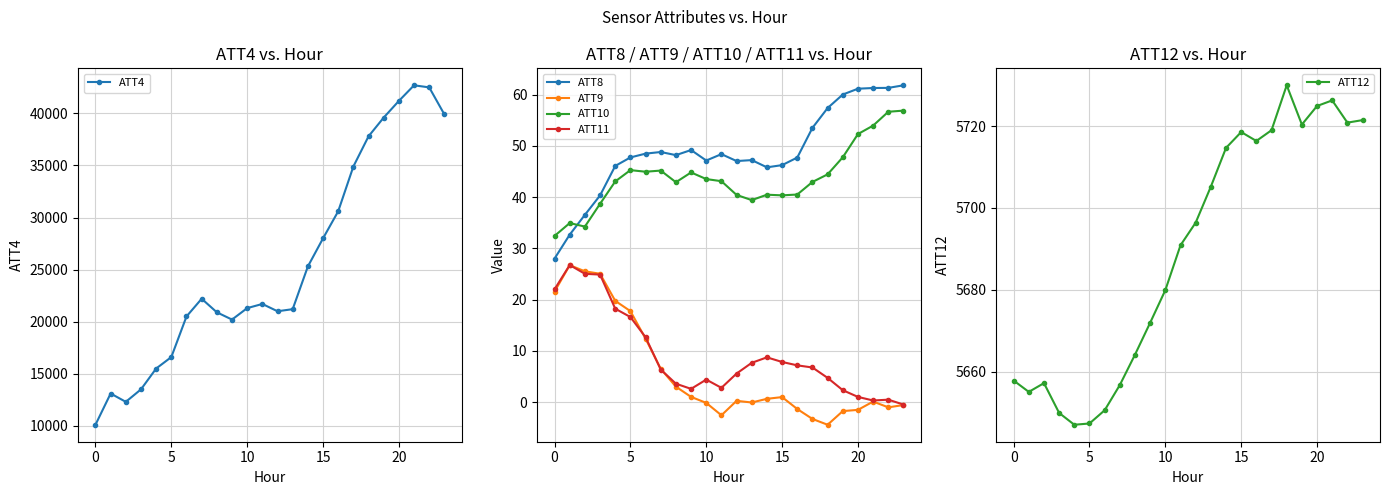

What is the minimum value for ATT12?

5647.0